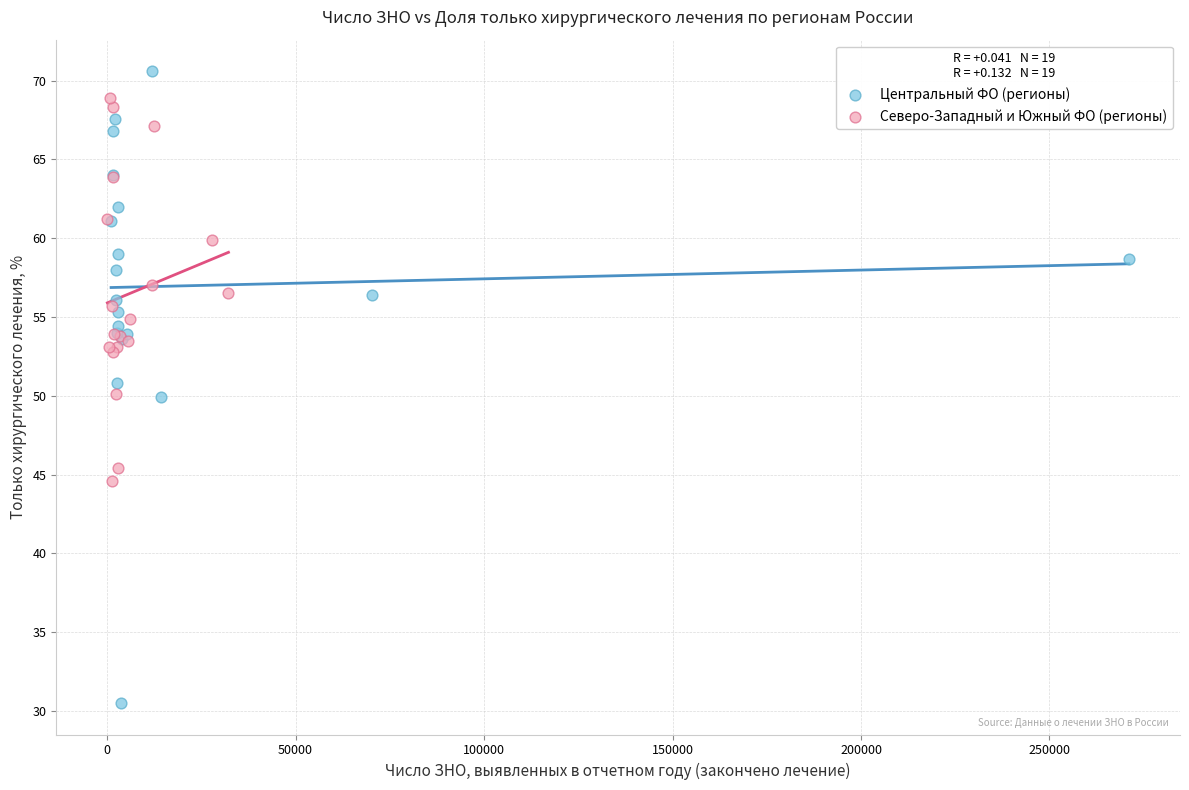

Which series reaches the minimum Y coordinate?

Центральный ФО (регионы)